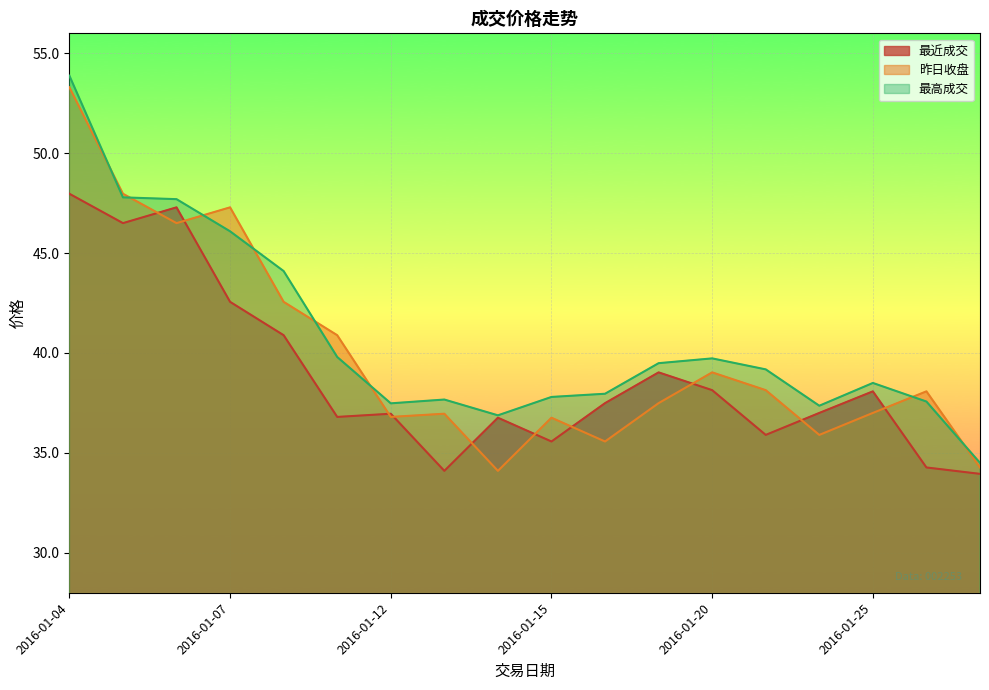

List the labels in order of 最近成交 value, largest first.

2016-01-04, 2016-01-06, 2016-01-05, 2016-01-07, 2016-01-08, 2016-01-19, 2016-01-20, 2016-01-25, 2016-01-18, 2016-01-22, 2016-01-12, 2016-01-11, 2016-01-14, 2016-01-21, 2016-01-15, 2016-01-26, 2016-01-13, 2016-01-27